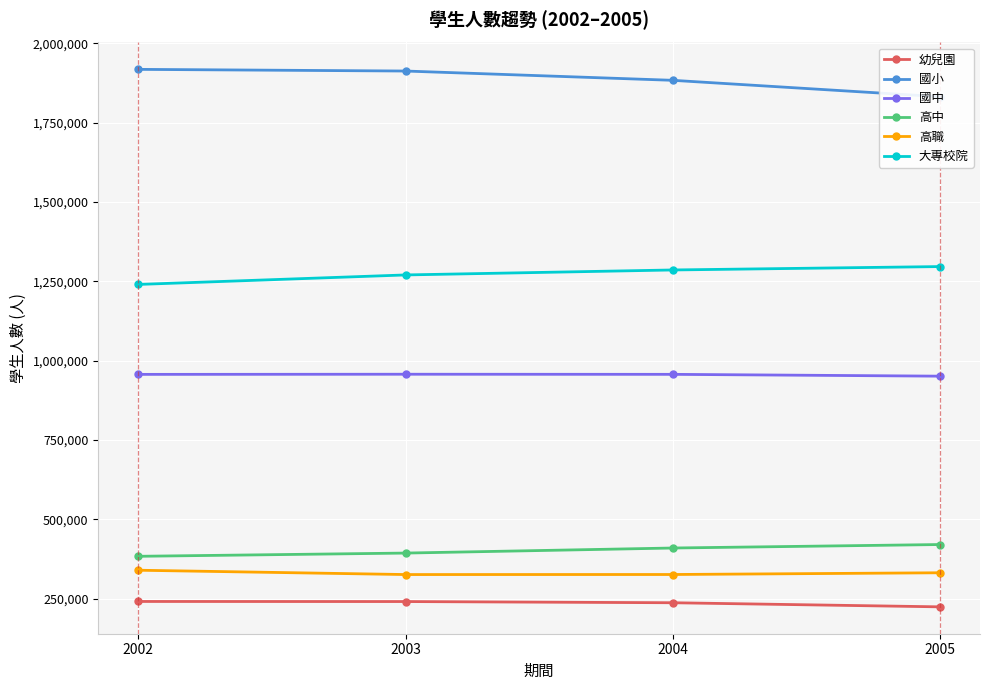

At which category is the sum across all series the highest?

2003